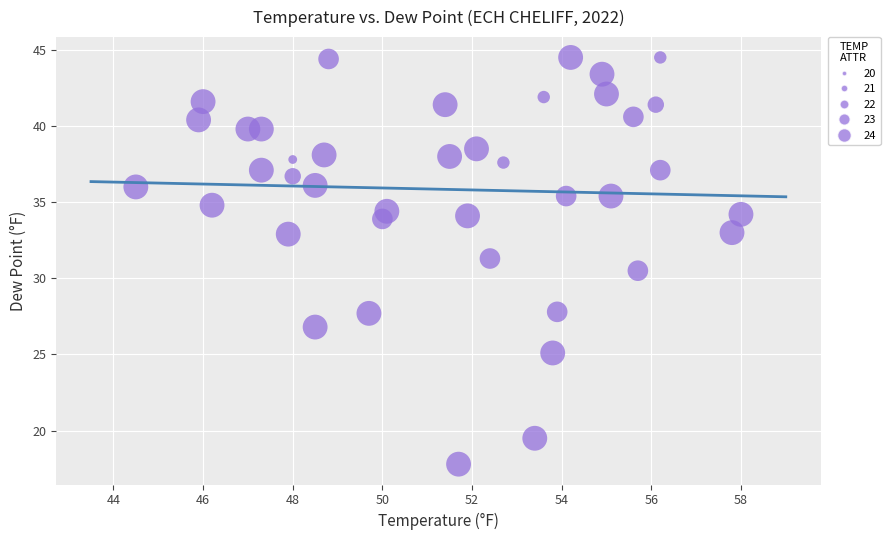

What is the range of X values (max minus min)?

13.5